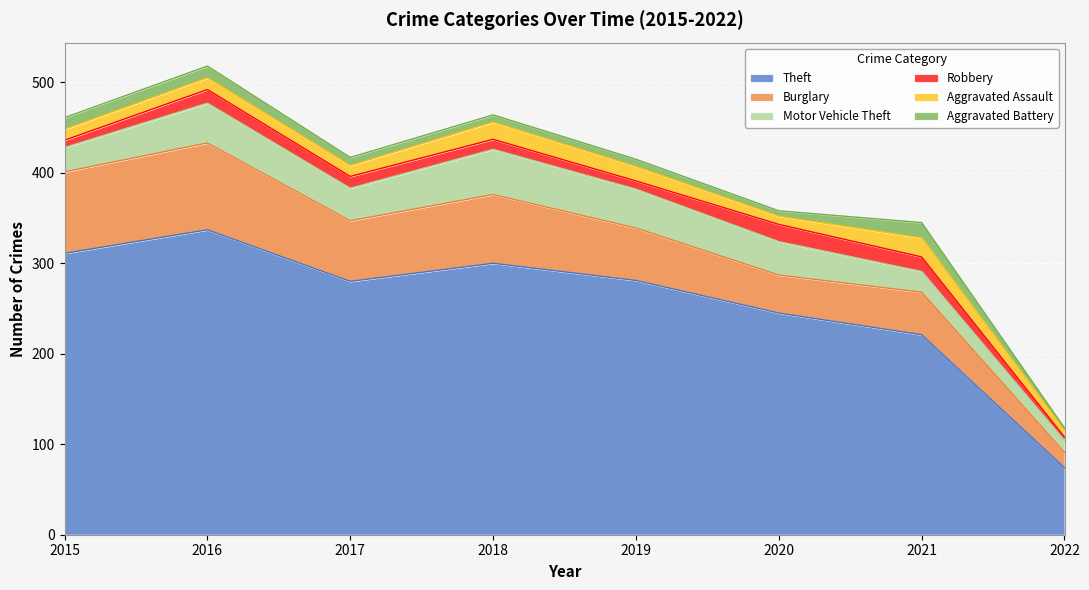

At which category does Burglary reach its first local valley?

2017